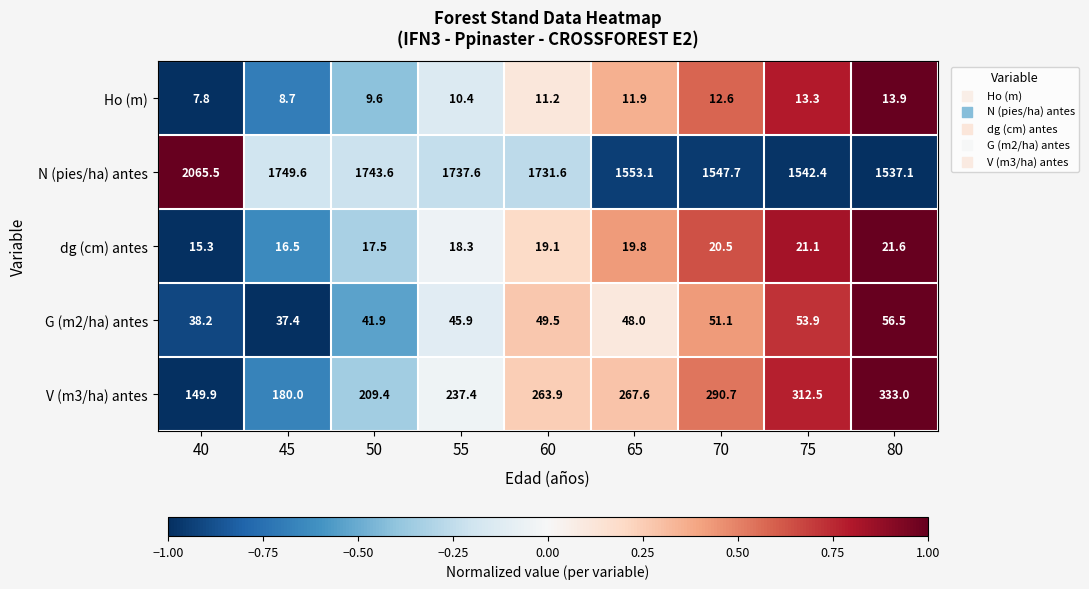

What is the sum of the G (m2/ha) antes values at 70 and 65?

99.1